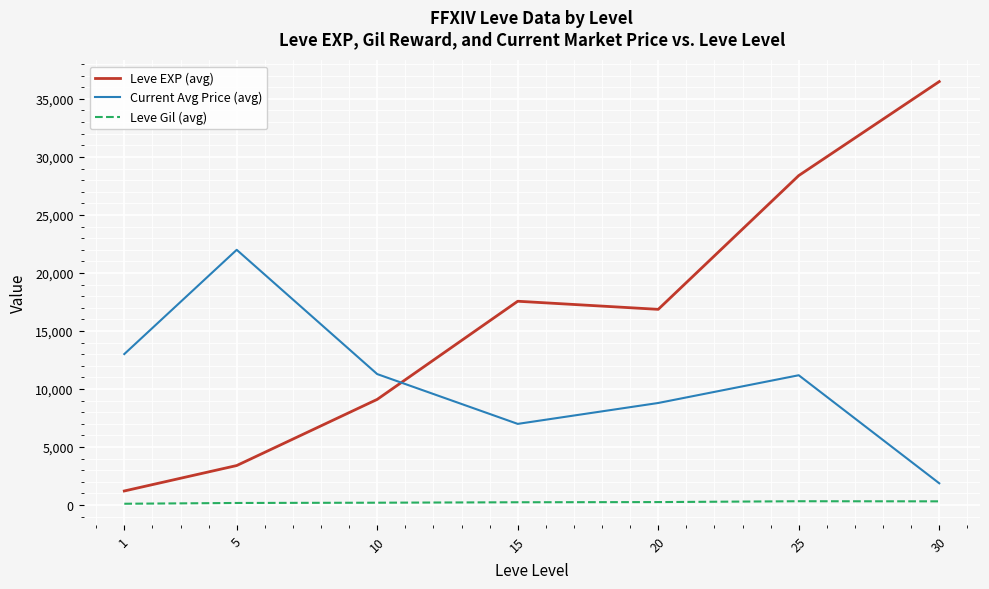

Does the chart display data point markers on the line(s)?

No